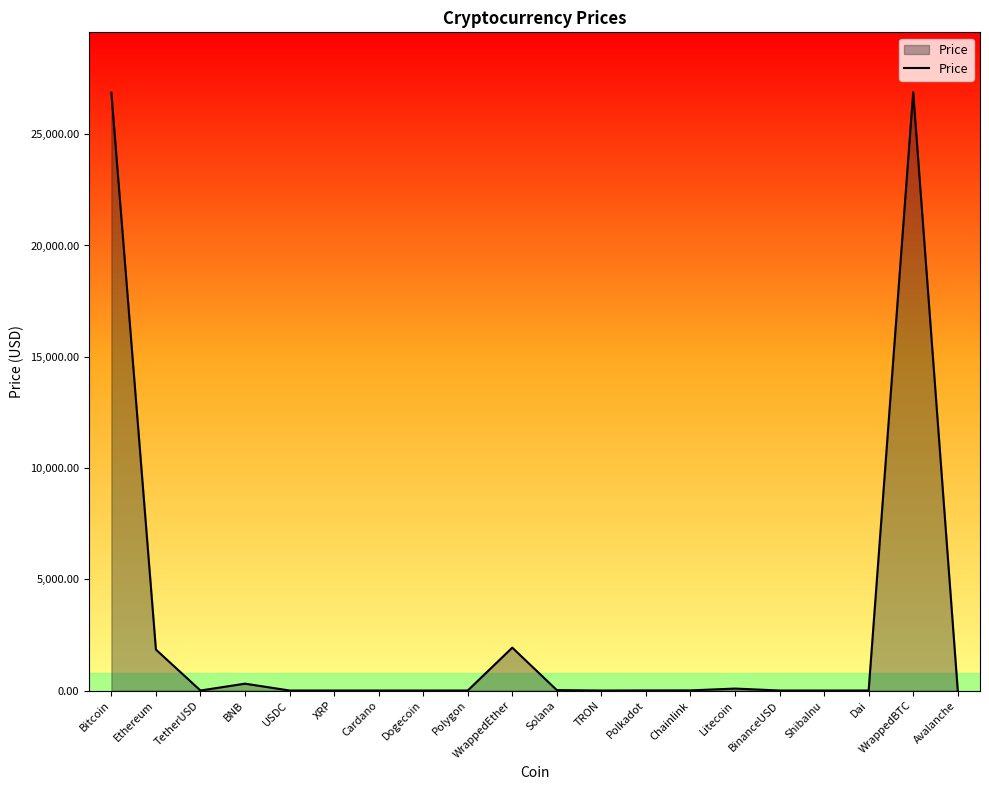

What is the ratio of the value at USDC to the value at Dai?

1.0